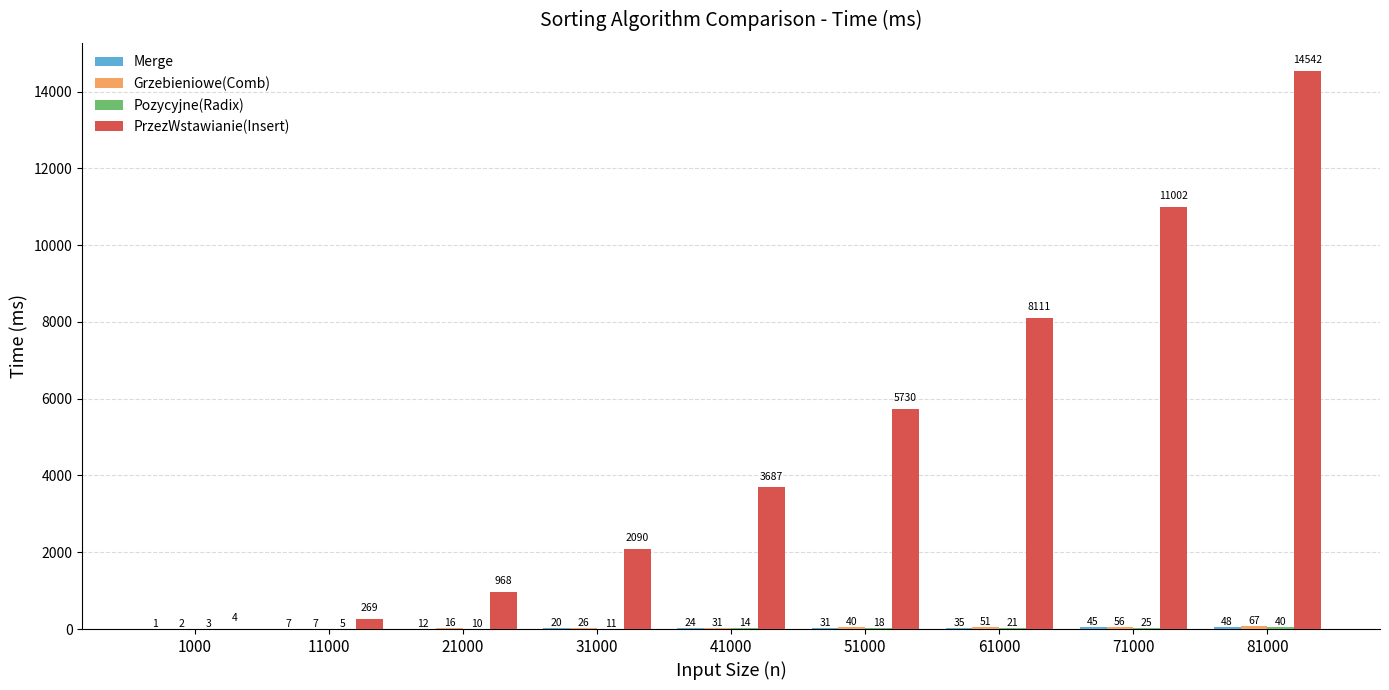

What is the greatest value displayed?

14542